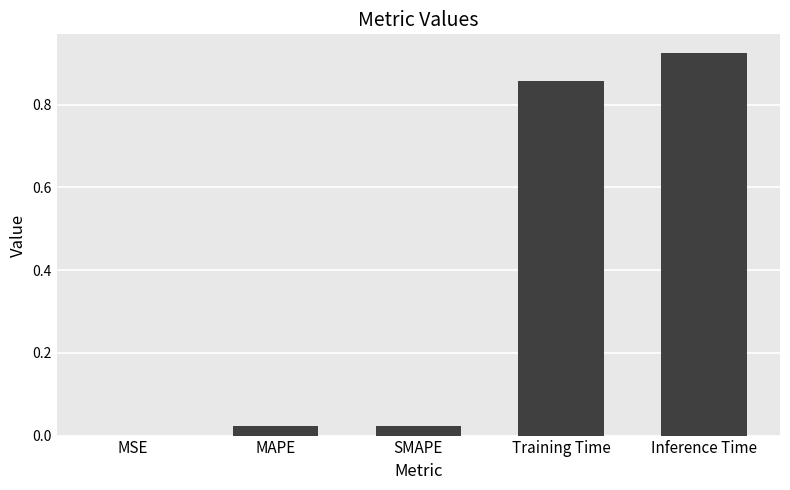

What is the average value?

0.4